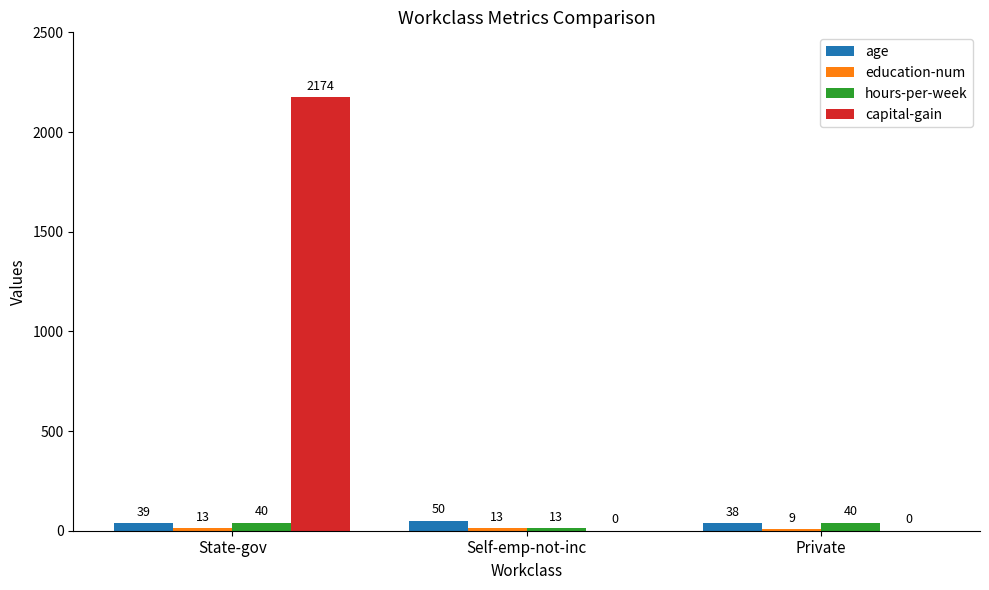

Where is age nearest to the value 44?

State-gov